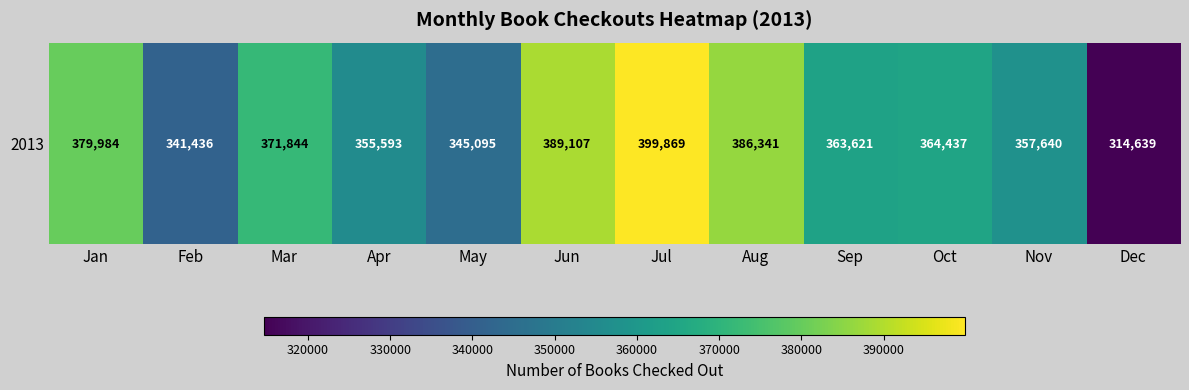

What is the minimum value shown in the chart?

314639